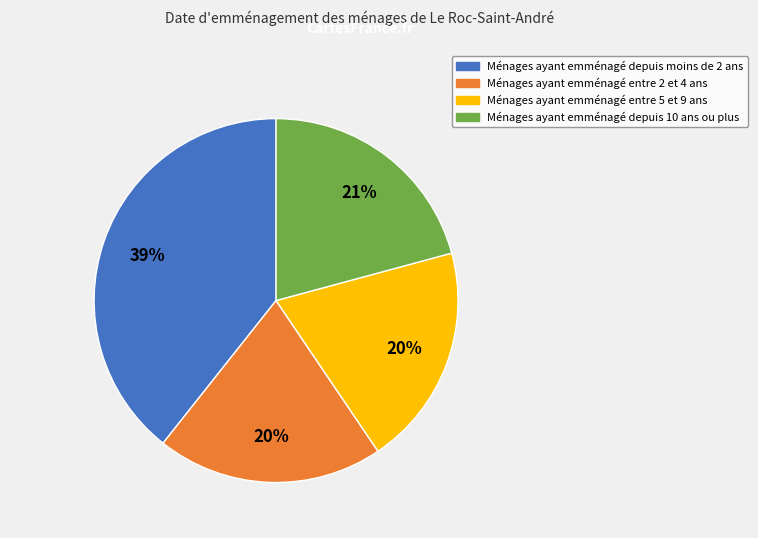

Is there any slice that represents more than half of the pie?

No